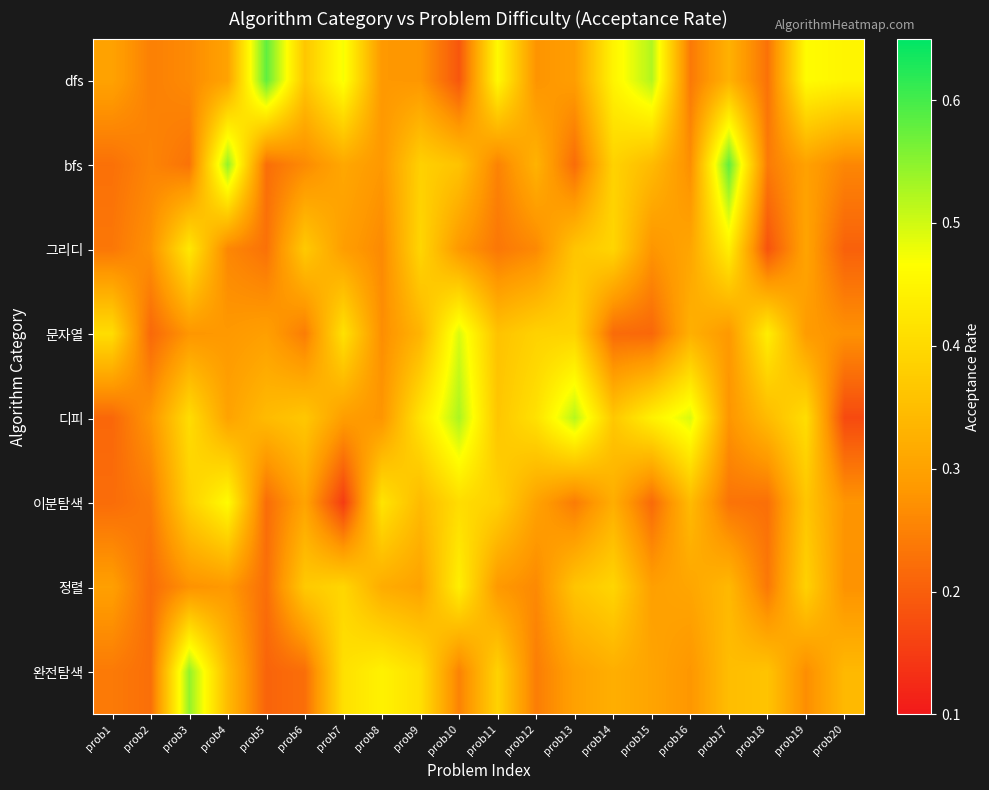

Reading left to right, what are all the values shown in this chart?

dfs: prob1=0.3	prob2=0.2	prob3=0.3	prob4=0.3	prob5=0.6	prob6=0.4	prob7=0.5	prob8=0.3	prob9=0.3	prob10=0.2	prob11=0.5	prob12=0.3	prob13=0.3	prob14=0.4	prob15=0.5	prob16=0.2	prob17=0.3	prob18=0.2	prob19=0.5	prob20=0.4
bfs: prob1=0.2	prob2=0.3	prob3=0.2	prob4=0.5	prob5=0.2	prob6=0.3	prob7=0.3	prob8=0.3	prob9=0.4	prob10=0.4	prob11=0.3	prob12=0.3	prob13=0.2	prob14=0.4	prob15=0.3	prob16=0.3	prob17=0.6	prob18=0.2	prob19=0.3	prob20=0.3
그리디: prob1=0.2	prob2=0.3	prob3=0.4	prob4=0.3	prob5=0.2	prob6=0.4	prob7=0.3	prob8=0.3	prob9=0.4	prob10=0.3	prob11=0.2	prob12=0.3	prob13=0.4	prob14=0.4	prob15=0.3	prob16=0.3	prob17=0.4	prob18=0.2	prob19=0.3	prob20=0.2
문자열: prob1=0.4	prob2=0.2	prob3=0.3	prob4=0.3	prob5=0.3	prob6=0.2	prob7=0.4	prob8=0.3	prob9=0.3	prob10=0.5	prob11=0.4	prob12=0.4	prob13=0.4	prob14=0.2	prob15=0.2	prob16=0.3	prob17=0.3	prob18=0.4	prob19=0.3	prob20=0.3
디피: prob1=0.2	prob2=0.3	prob3=0.4	prob4=0.3	prob5=0.3	prob6=0.4	prob7=0.3	prob8=0.3	prob9=0.4	prob10=0.5	prob11=0.4	prob12=0.4	prob13=0.5	prob14=0.4	prob15=0.4	prob16=0.5	prob17=0.3	prob18=0.3	prob19=0.4	prob20=0.2
이분탐색: prob1=0.2	prob2=0.2	prob3=0.4	prob4=0.5	prob5=0.2	prob6=0.3	prob7=0.2	prob8=0.4	prob9=0.3	prob10=0.4	prob11=0.4	prob12=0.3	prob13=0.2	prob14=0.3	prob15=0.2	prob16=0.3	prob17=0.2	prob18=0.2	prob19=0.4	prob20=0.3
정렬: prob1=0.3	prob2=0.2	prob3=0.3	prob4=0.3	prob5=0.2	prob6=0.4	prob7=0.4	prob8=0.3	prob9=0.3	prob10=0.4	prob11=0.3	prob12=0.3	prob13=0.4	prob14=0.4	prob15=0.3	prob16=0.3	prob17=0.3	prob18=0.2	prob19=0.4	prob20=0.3
완전탐색: prob1=0.2	prob2=0.2	prob3=0.5	prob4=0.3	prob5=0.2	prob6=0.2	prob7=0.4	prob8=0.4	prob9=0.4	prob10=0.3	prob11=0.4	prob12=0.2	prob13=0.3	prob14=0.3	prob15=0.3	prob16=0.3	prob17=0.3	prob18=0.4	prob19=0.3	prob20=0.3